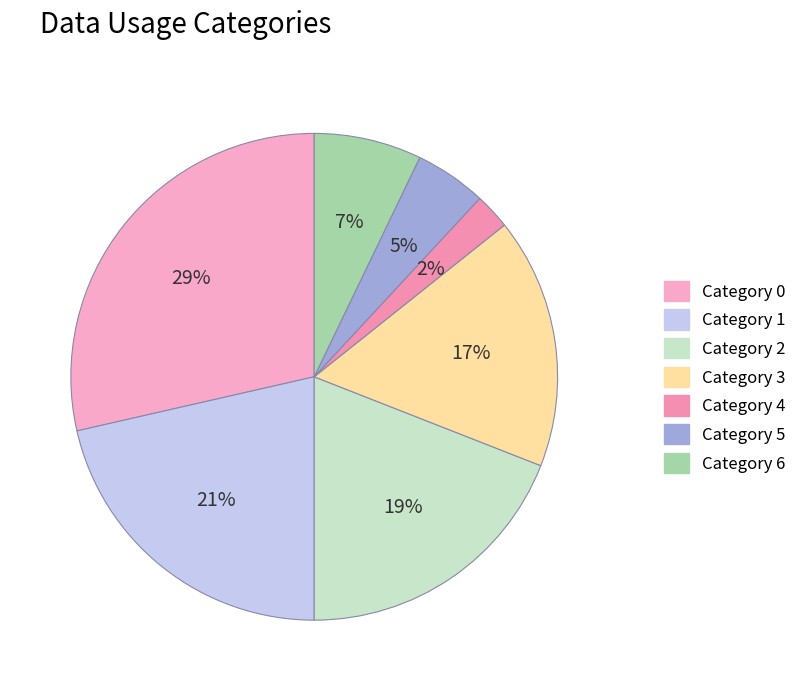

How many segments does this pie chart have?

7